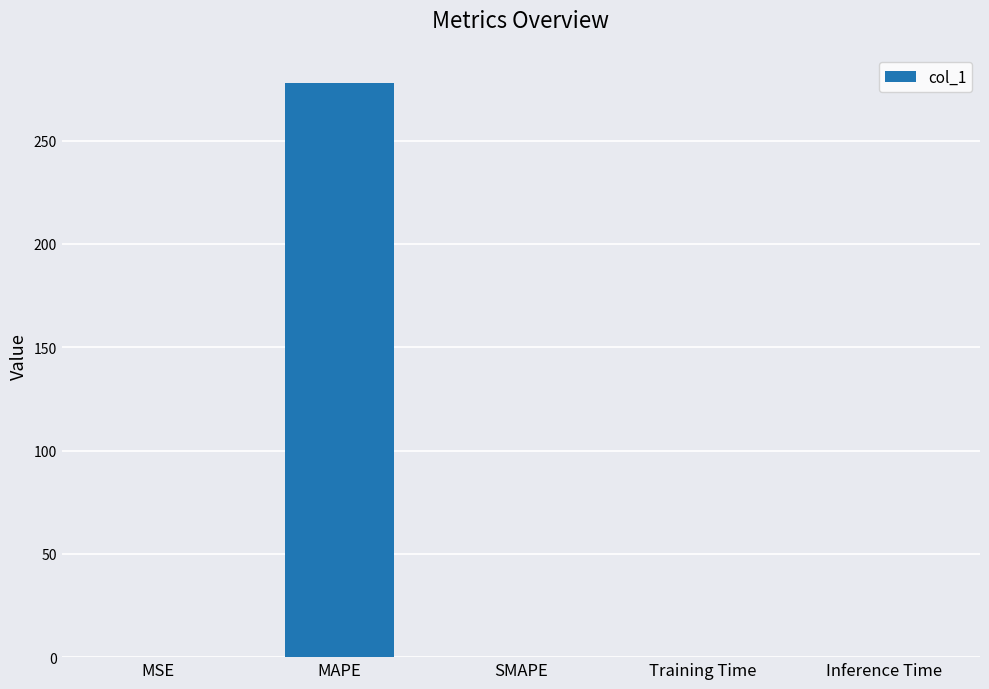

What is the approximate value at MAPE?

277.7